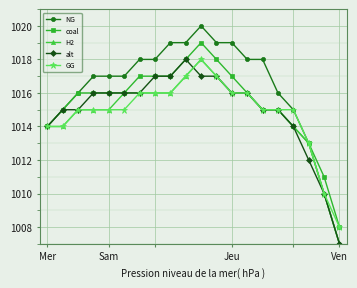

What is the minimum value shown in the chart?

1007